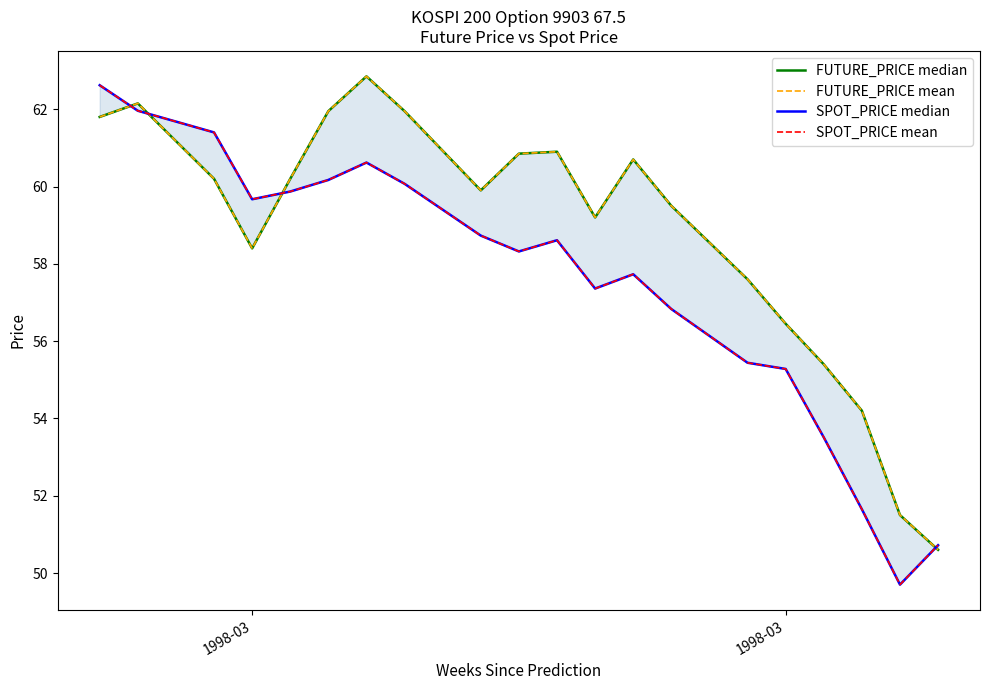

How many lines are shown in the chart?

4